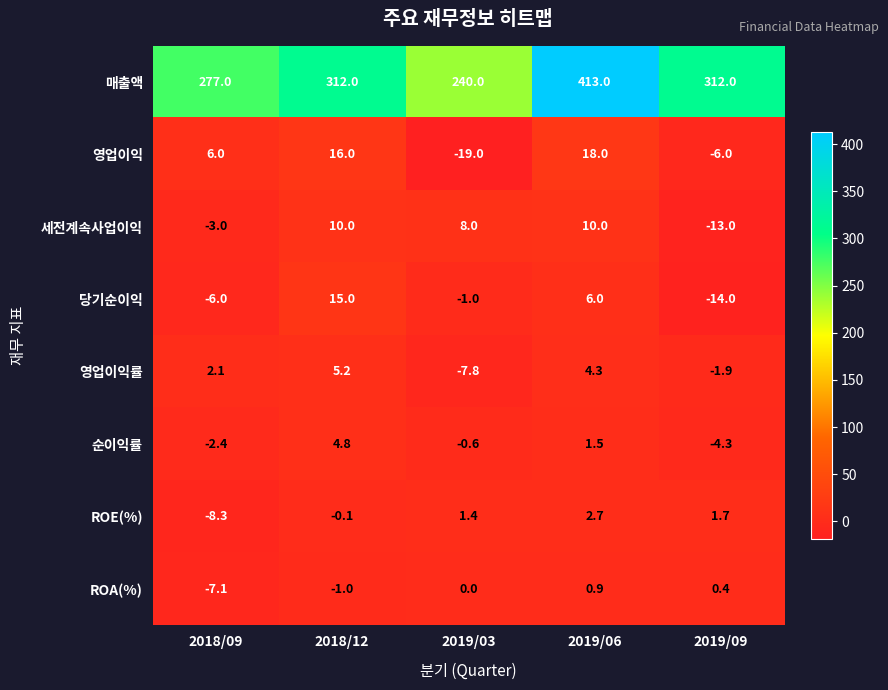

Which series has the largest total across all categories?

매출액